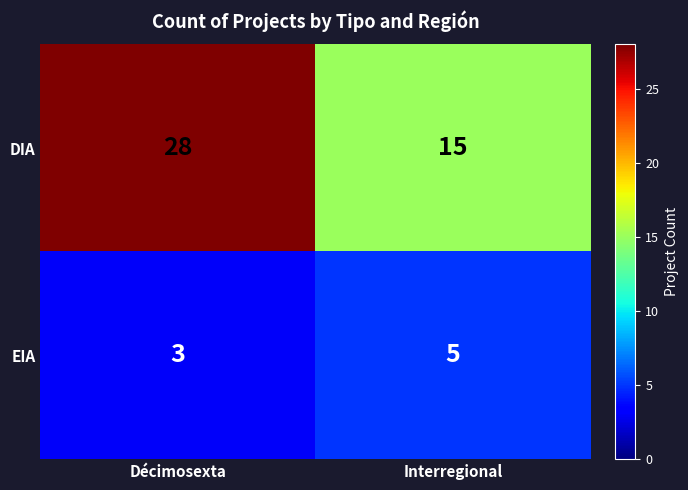

Which series has the largest range (max minus min)?

DIA